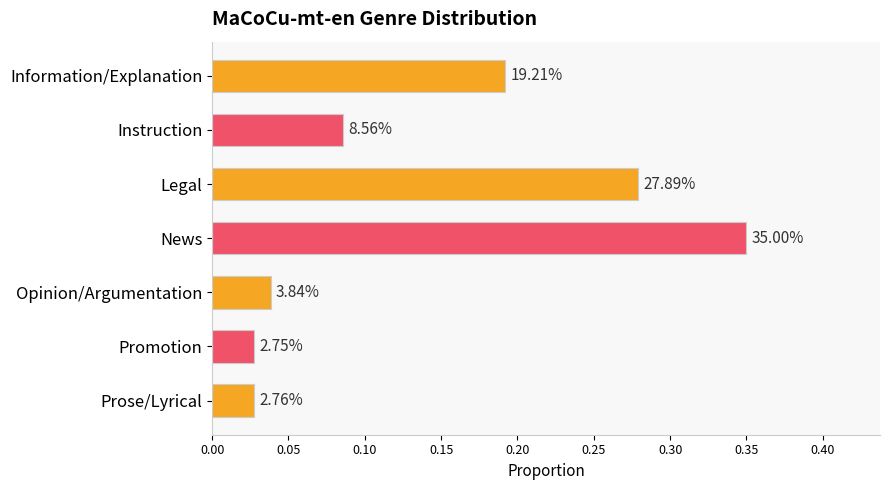

Are the bars horizontal?

Yes